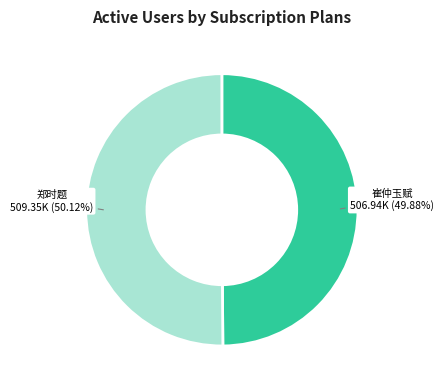

Is there a majority slice in this chart?

Yes